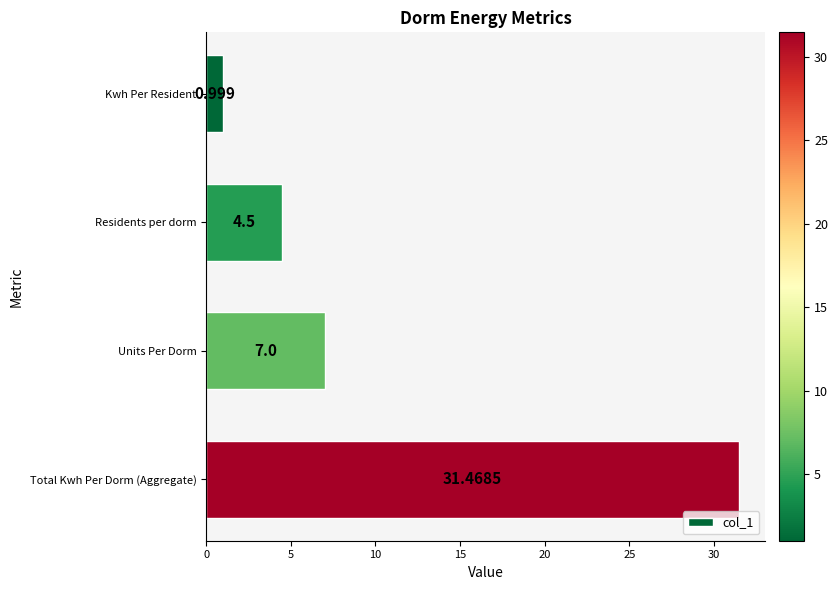

Which category has the lowest value across all series?

Kwh Per Resident